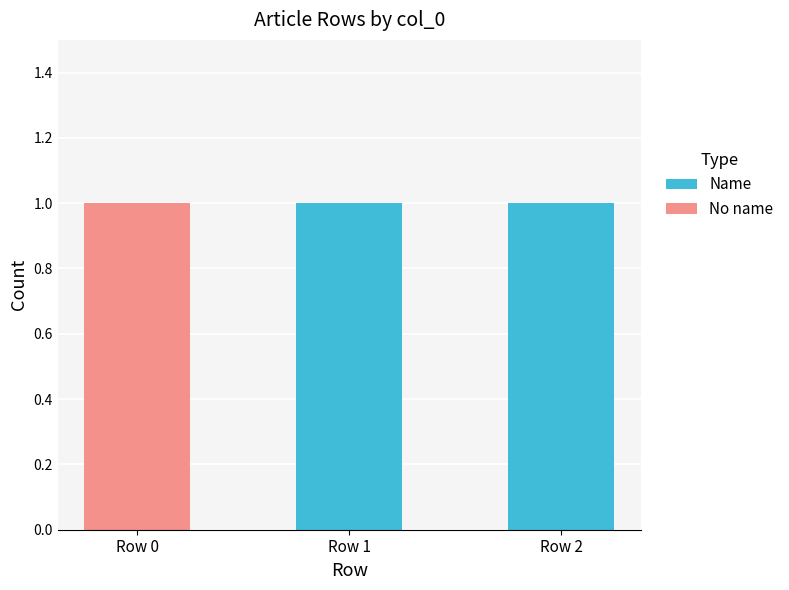

The Name series shows 2 at Row 2. True or false?

False